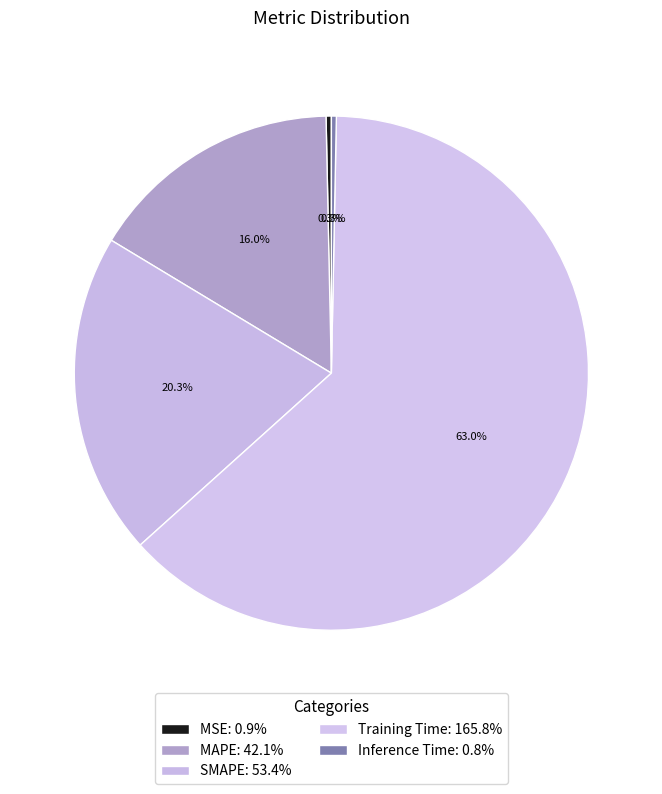

Count the number of slices in the pie.

5